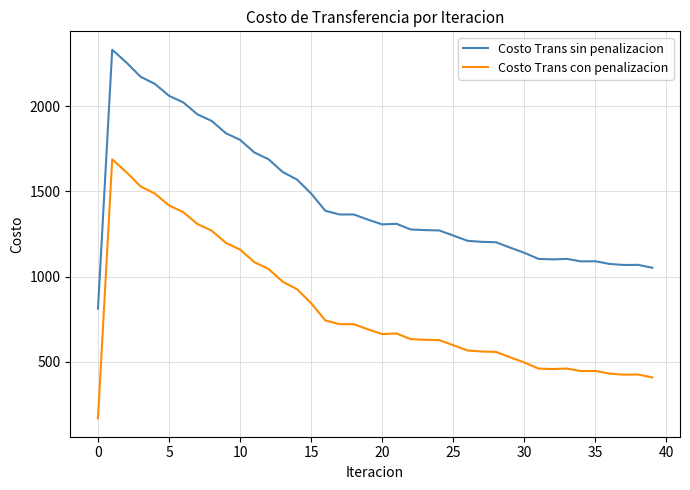

Rank the series by their maximum value, from highest to lowest.

Costo Trans sin penalizacion, Costo Trans con penalizacion